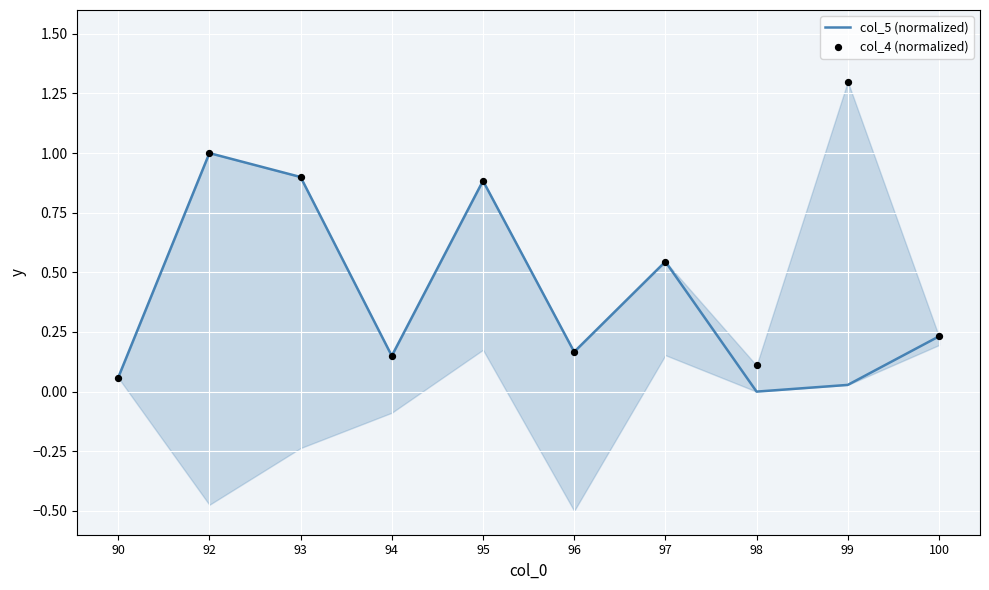

Which series contains the highest Y value?

col_4 (normalized)